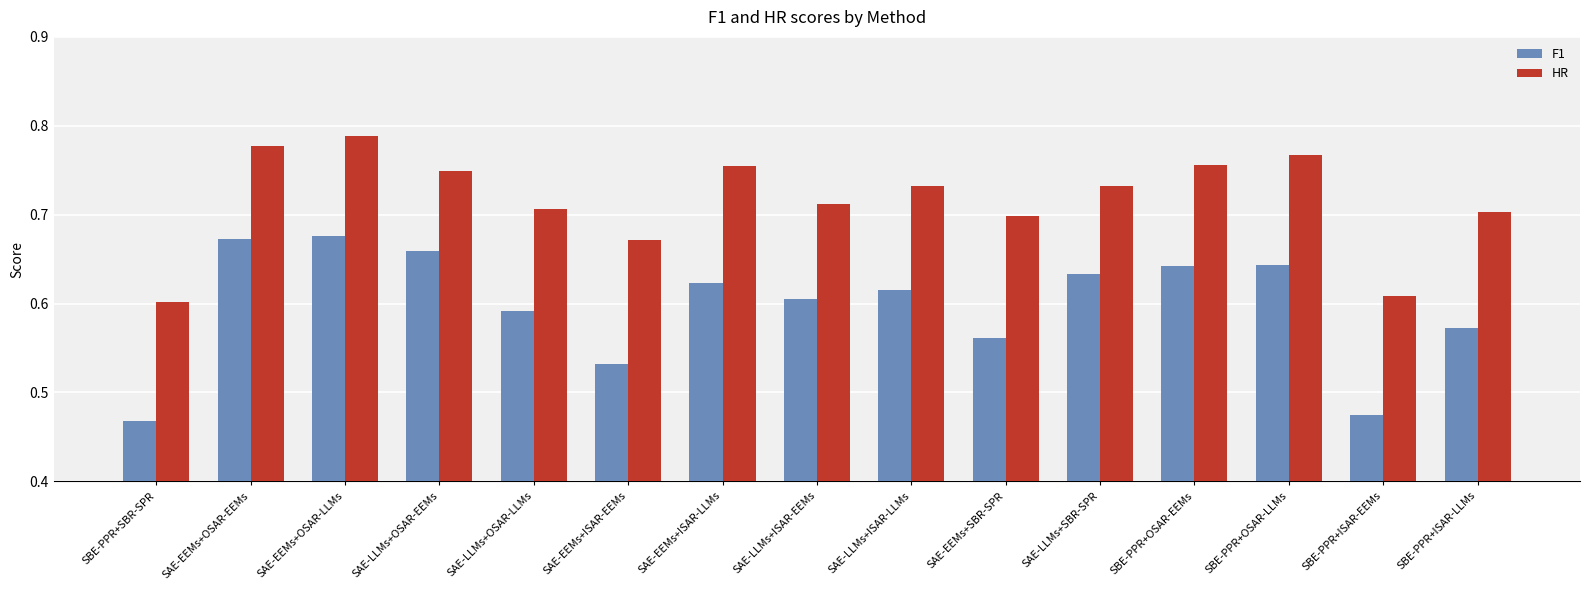

What is the label of the 10th bar from the right?

SAE-EEMs+ISAR-EEMs